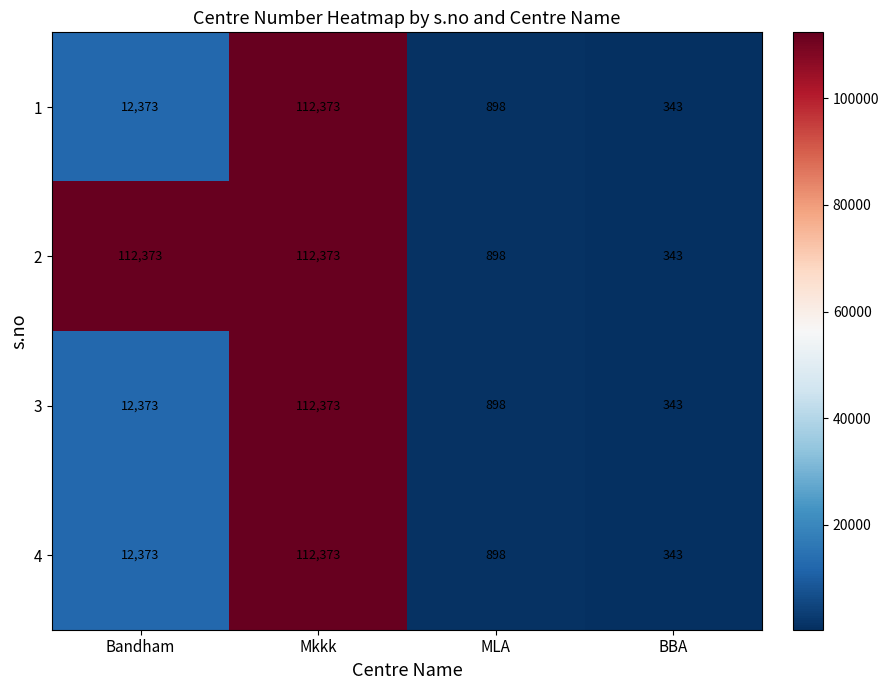

Reading left to right, what are all the values shown in this chart?

1: Bandham=12373	Mkkk=112373	MLA=898	BBA=343
2: Bandham=112373	Mkkk=112373	MLA=898	BBA=343
3: Bandham=12373	Mkkk=112373	MLA=898	BBA=343
4: Bandham=12373	Mkkk=112373	MLA=898	BBA=343